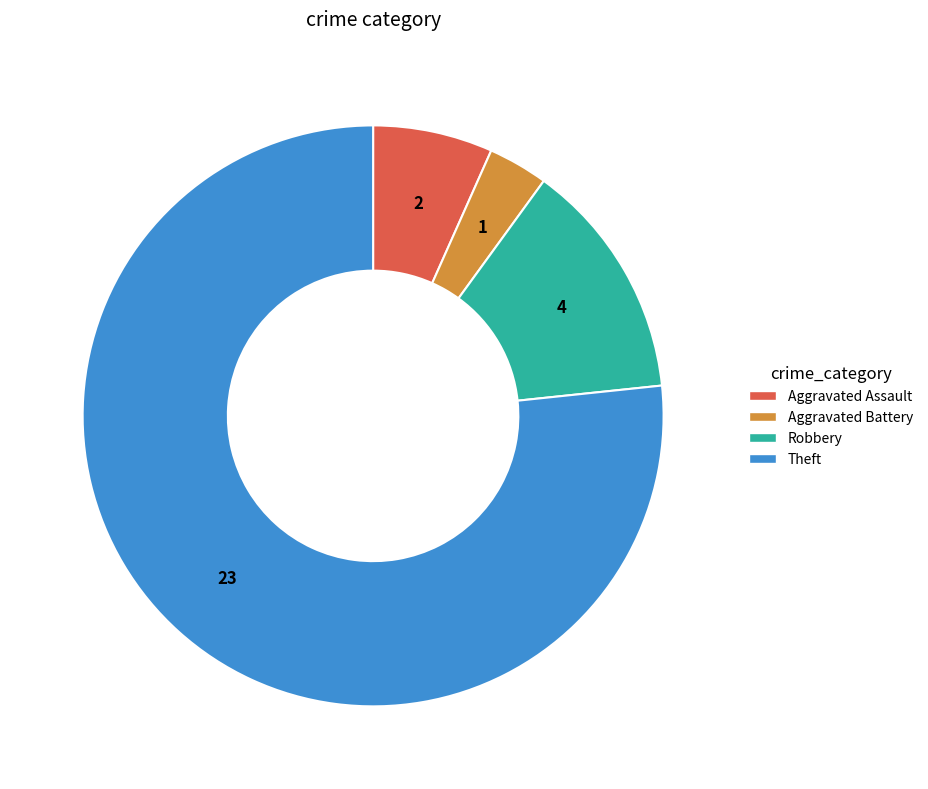

Does any single category account for the majority?

Yes